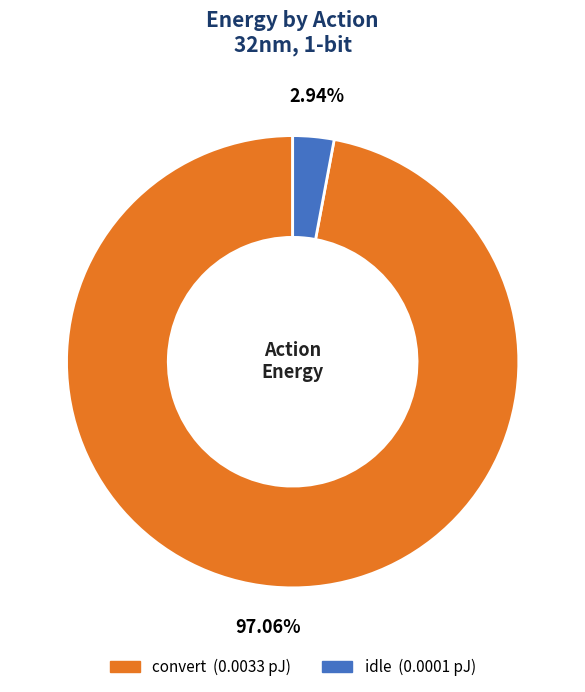

Count the number of slices in the pie.

2